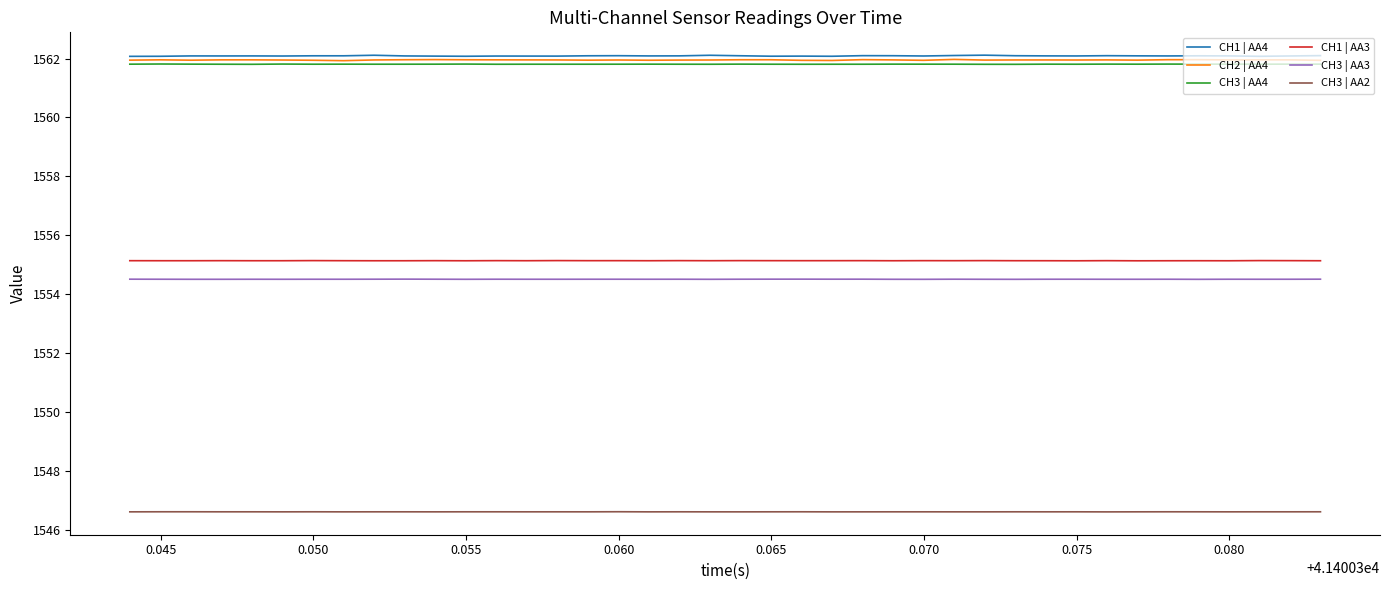

What is the greatest value displayed?

1562.1